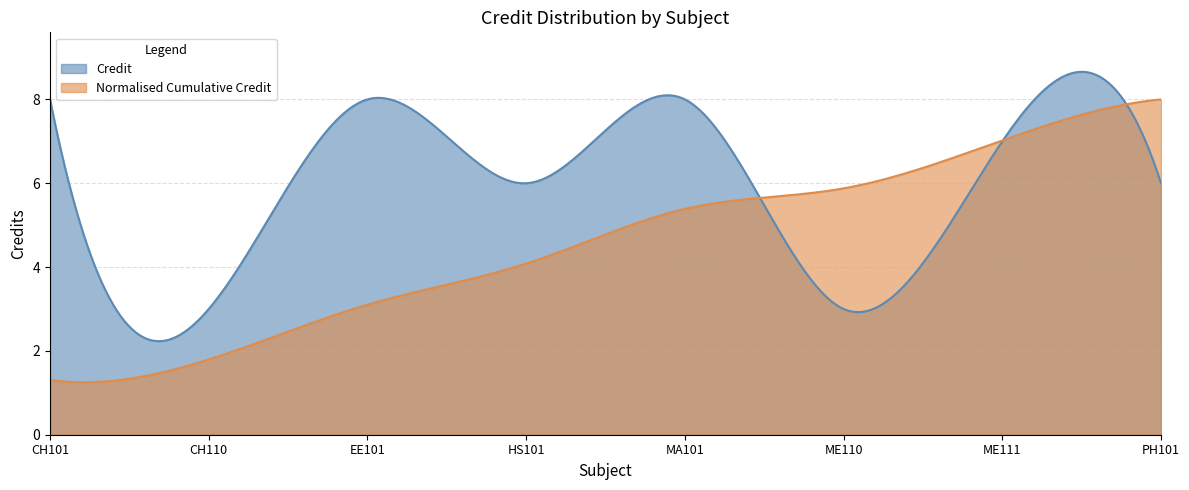

Rank the categories by value from highest to lowest.

CH101, EE101, MA101, ME111, HS101, PH101, CH110, ME110